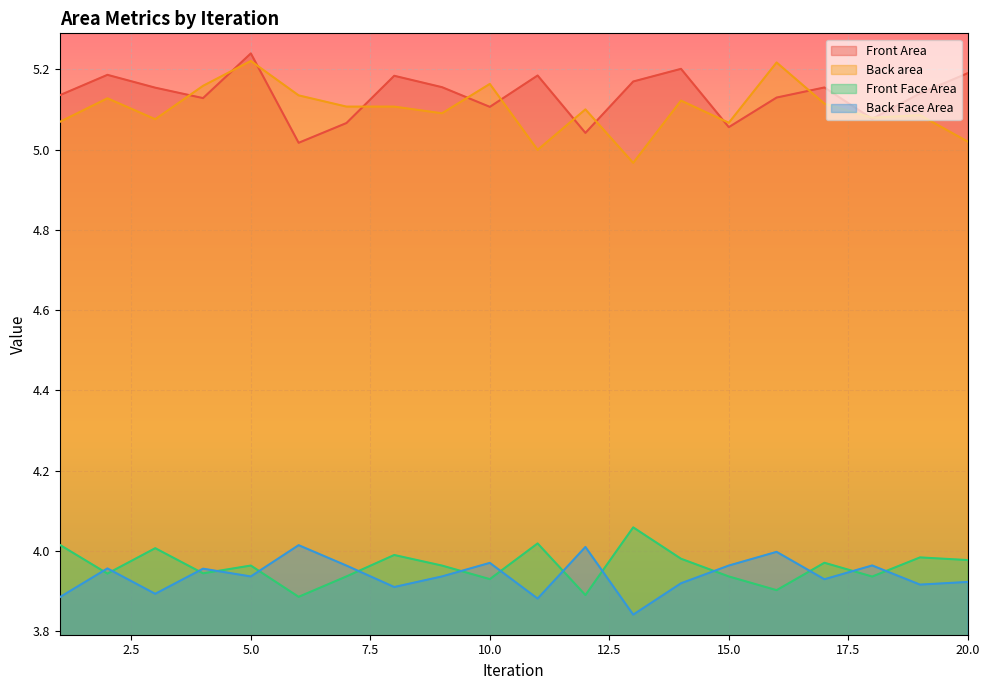

How many interior local valleys does the Front Area series have?

6